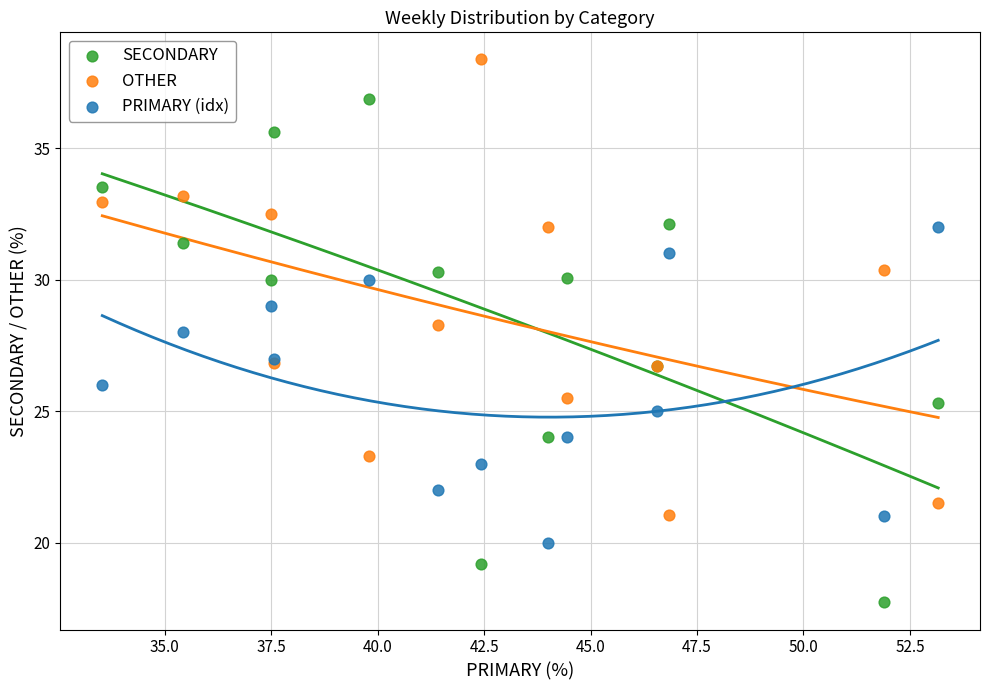

Which series has the widest spread of Y values?

SECONDARY